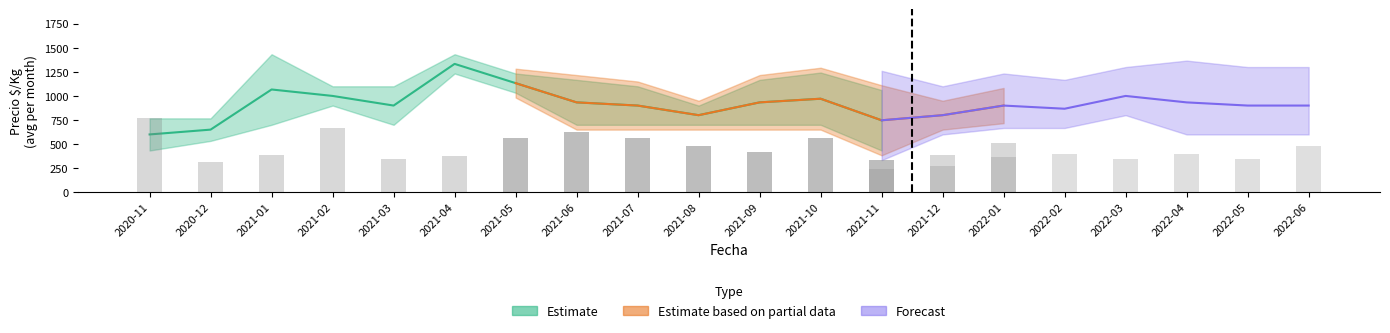

What value does the precio_max series have at 2021-04, to the nearest 100?

1300